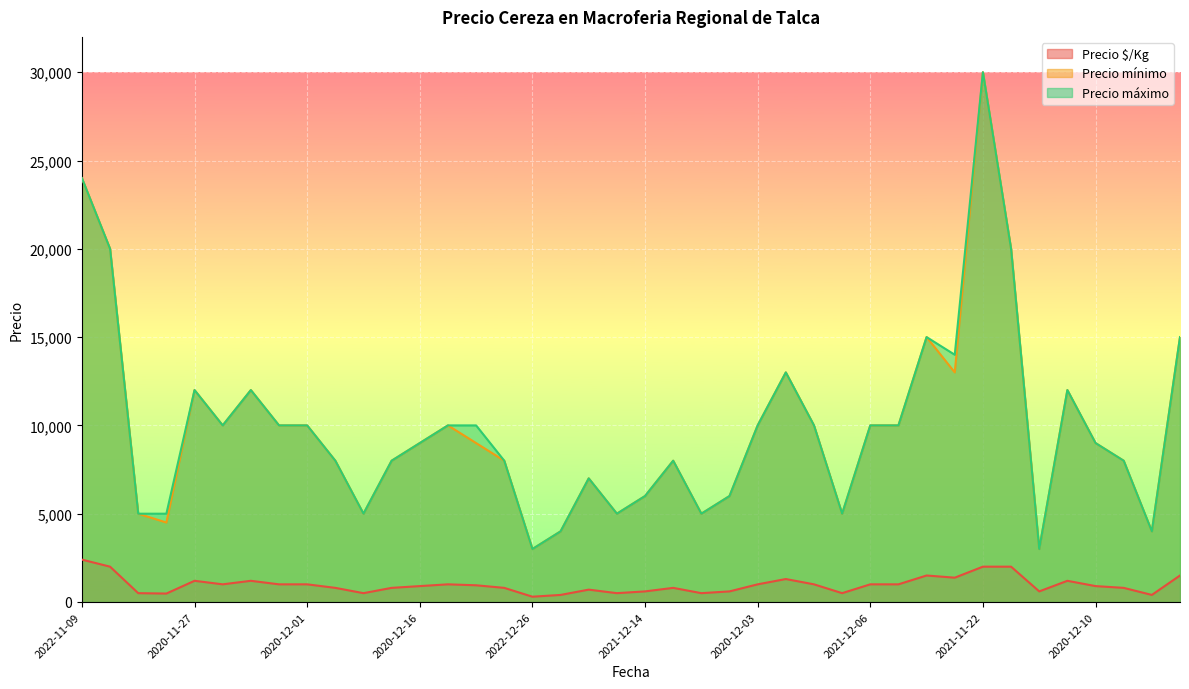

How many lines are shown in the chart?

3